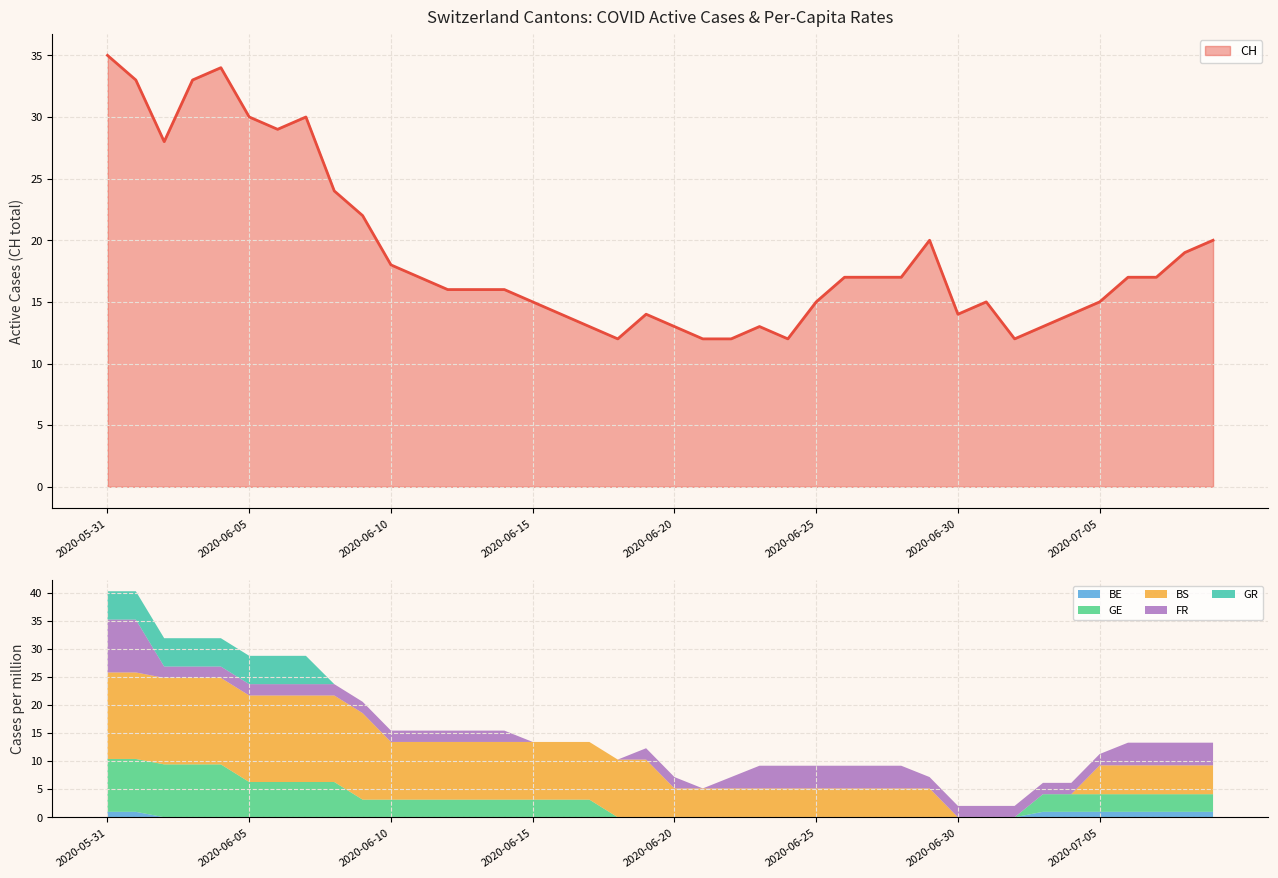

What is the spread (max minus min) of values at 2020-07-09?

20.0